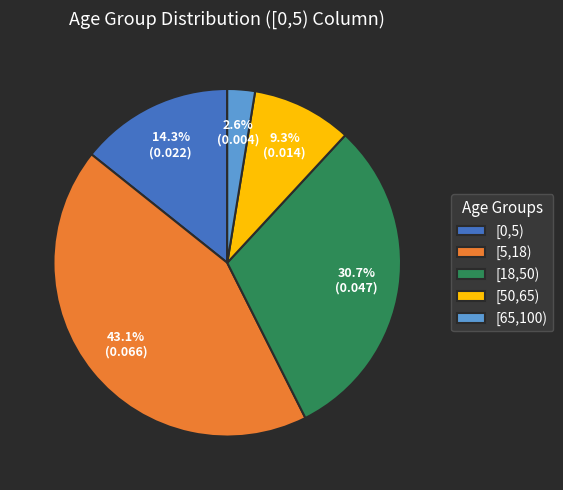

Count the number of slices in the pie.

5